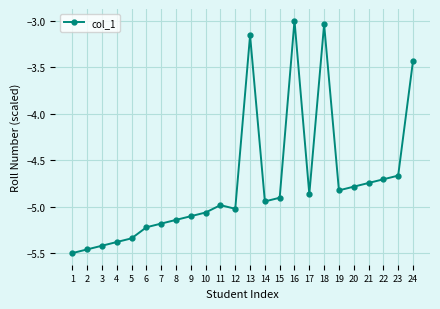

What is the value of the 6th point from the left?

-5.2